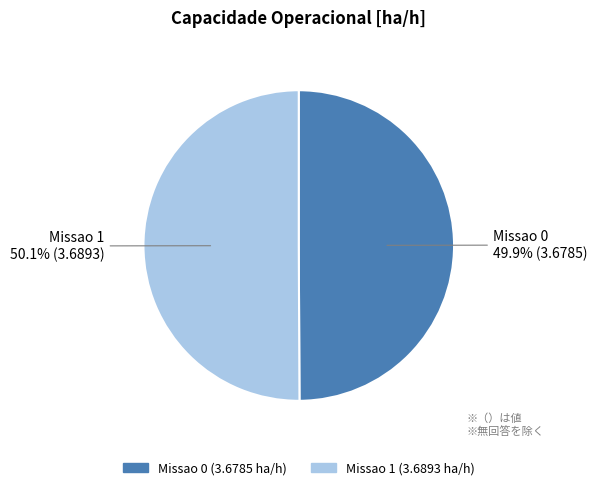

Is there any slice that represents more than half of the pie?

Yes